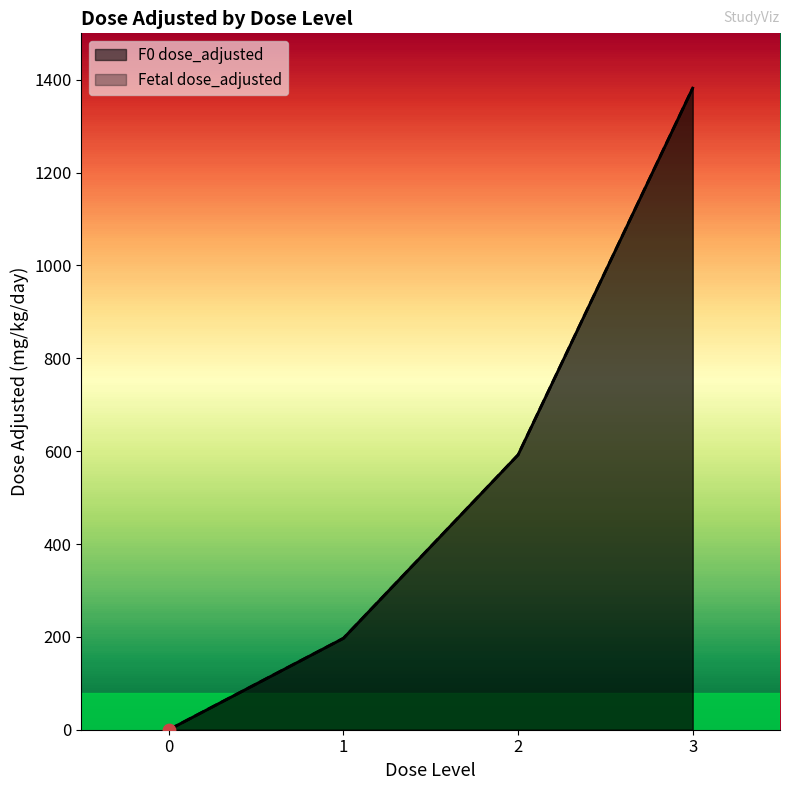

Which series contains the lowest Y value?

F0 dose_adjusted